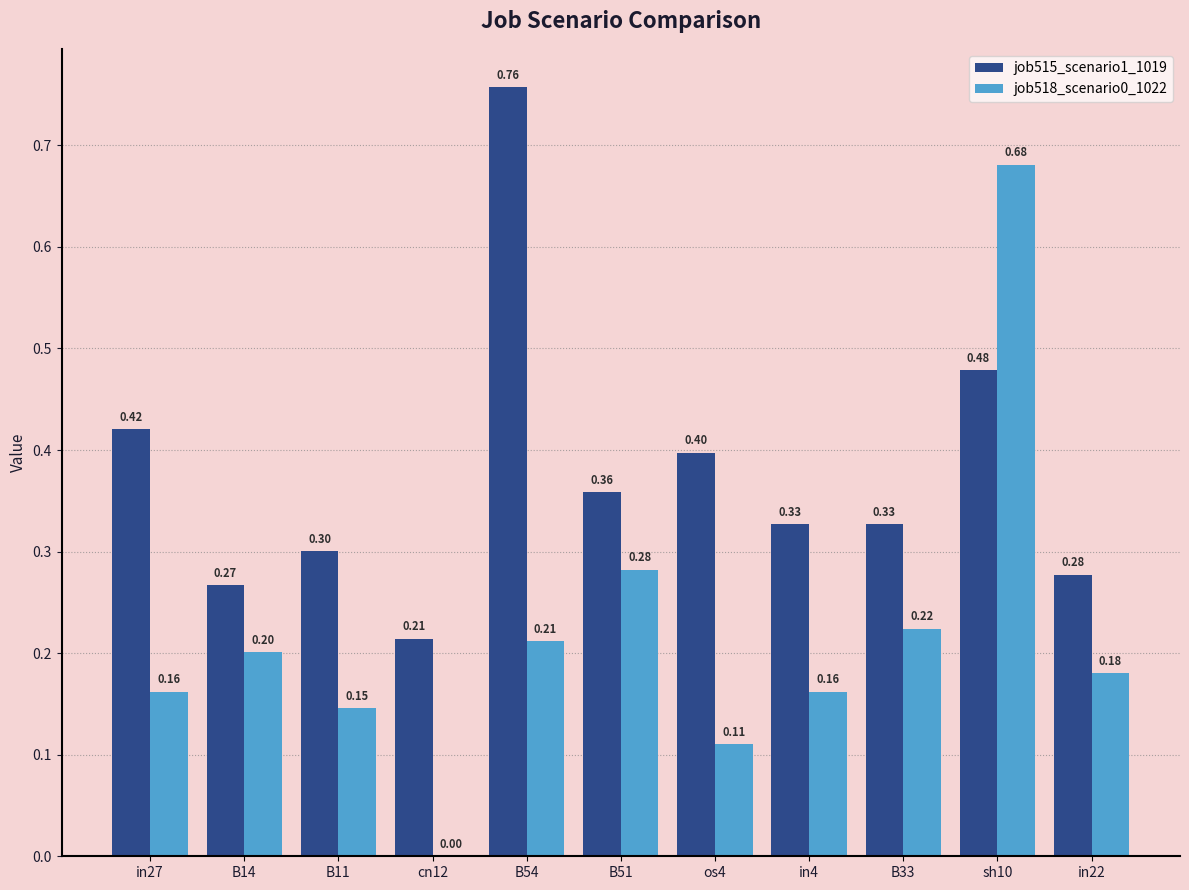

Which series changed the most between B11 and os4?

job515_scenario1_1019